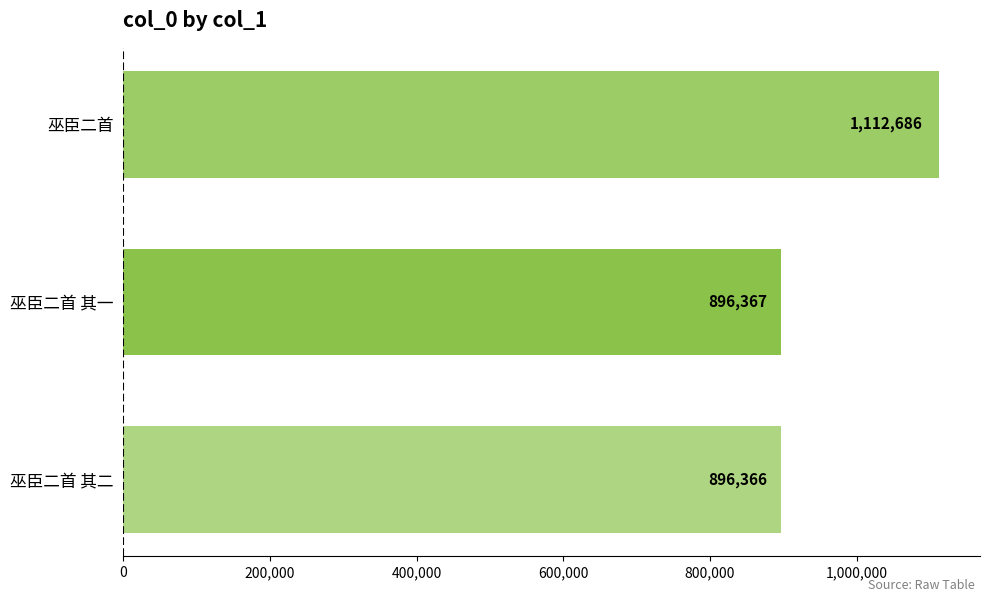

What position from the bottom is 巫臣二首 其二?

1